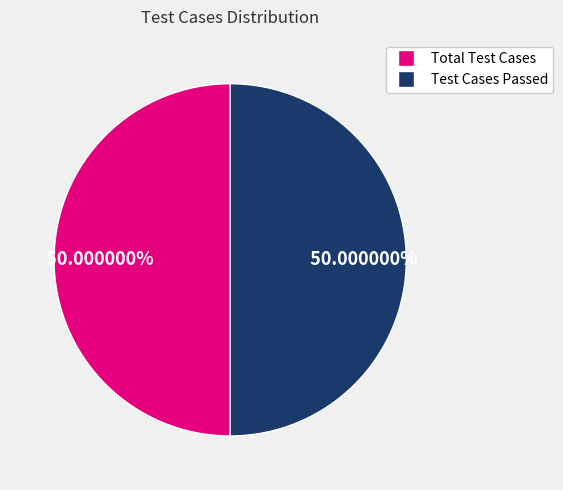

Combined, do Total Test Cases and Test Cases Passed account for over 50%?

Yes